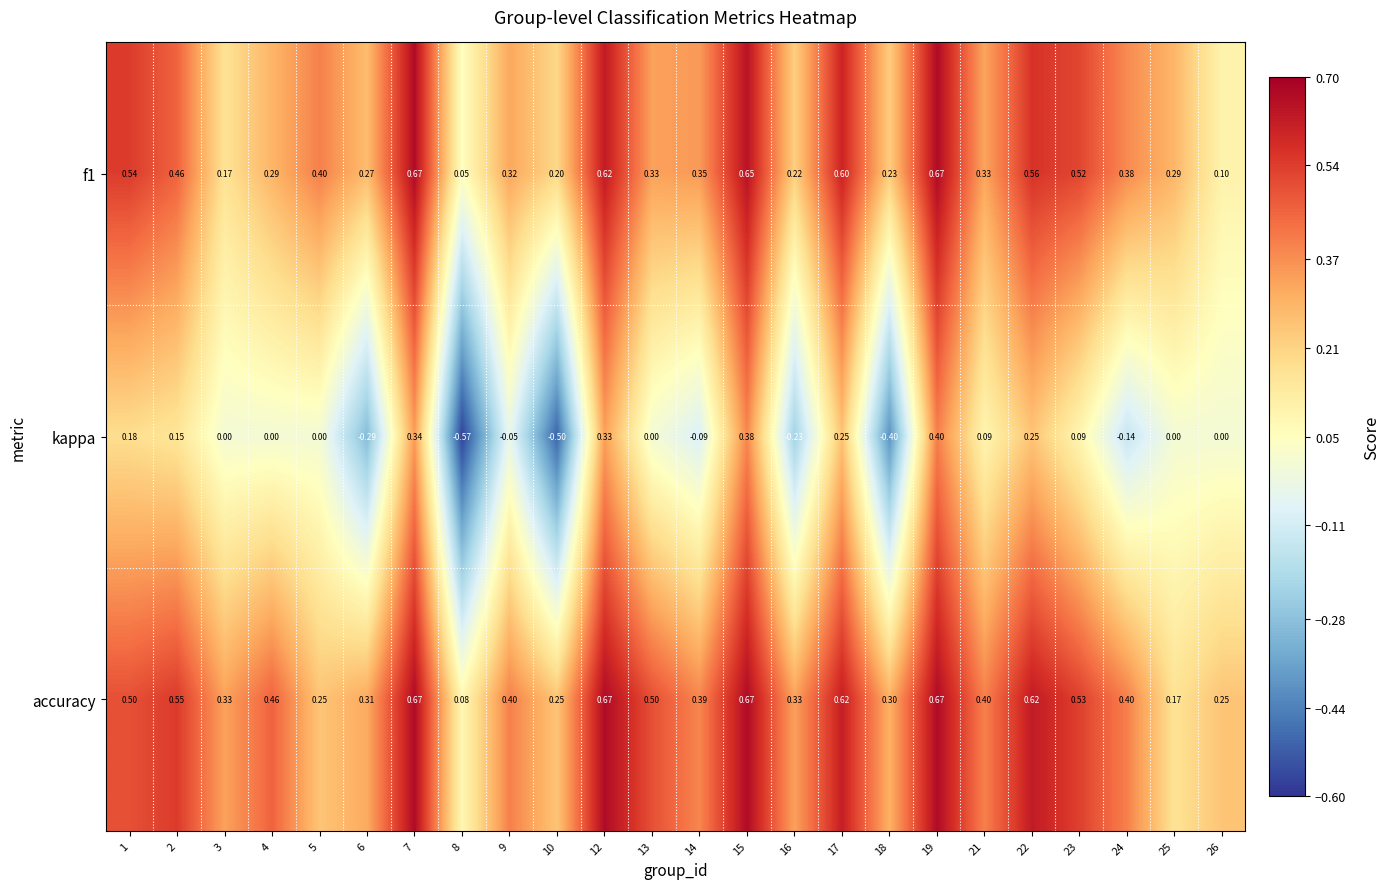

Which series has the largest total across all categories?

accuracy